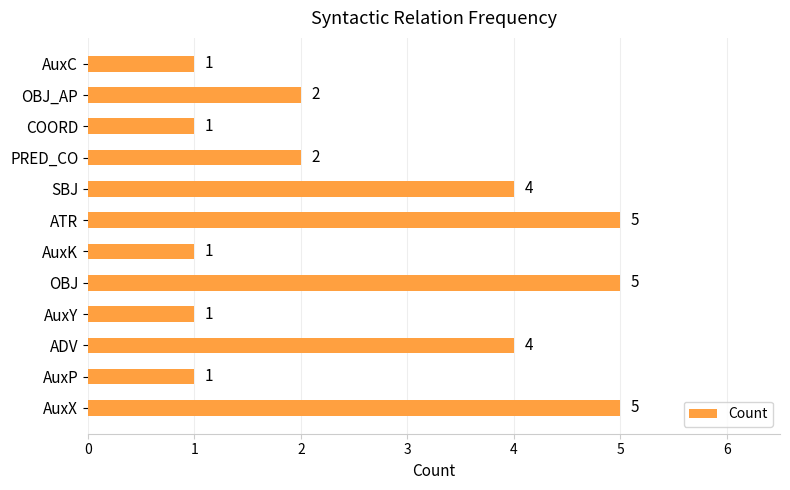

What is the difference between the values at ADV and AuxY?

3